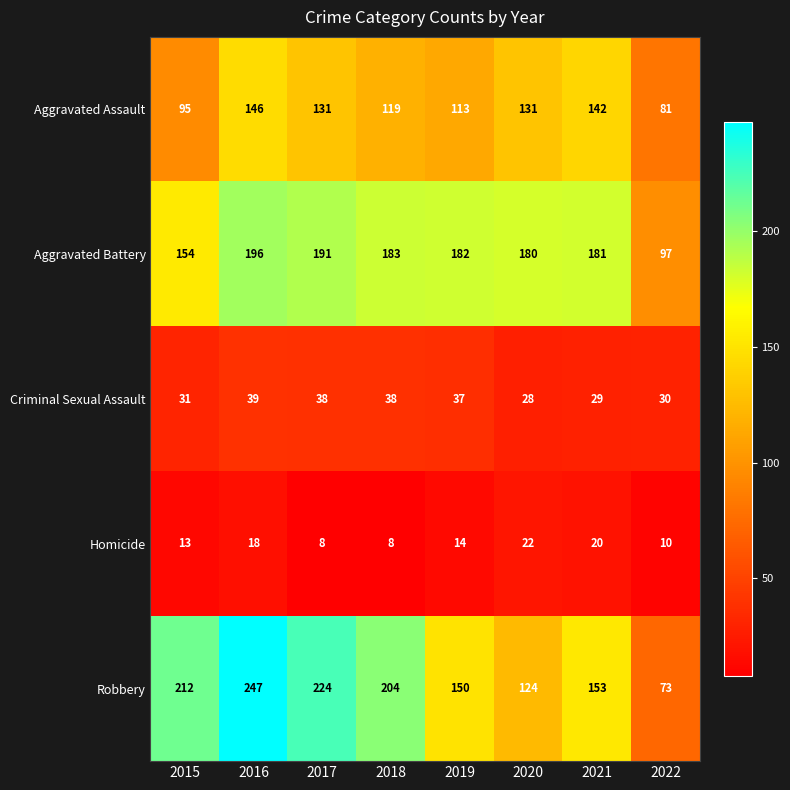

Where is Criminal Sexual Assault nearest to the value 33?

2015